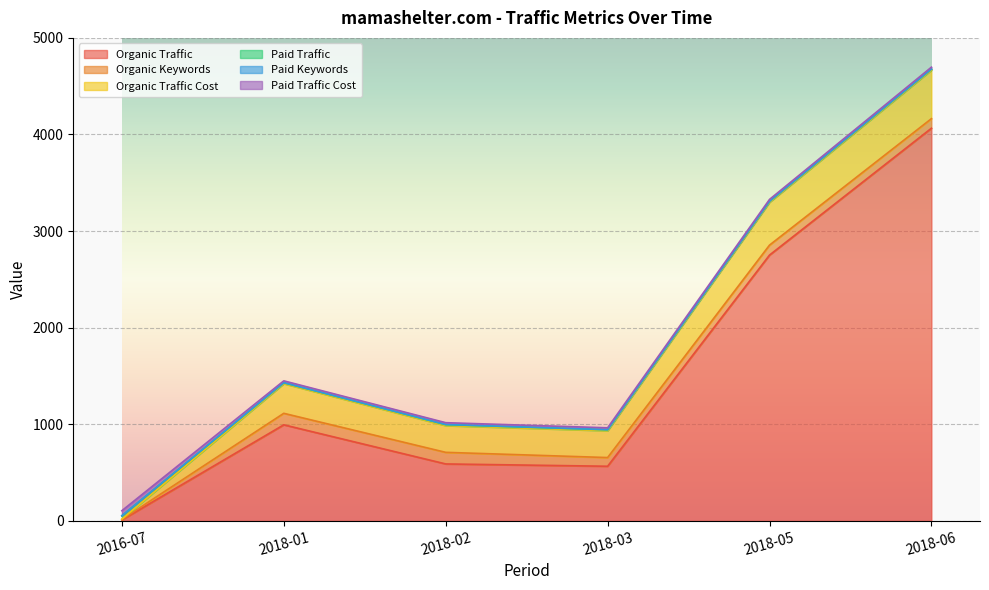

At which label does Organic Traffic reach its peak?

2018-06